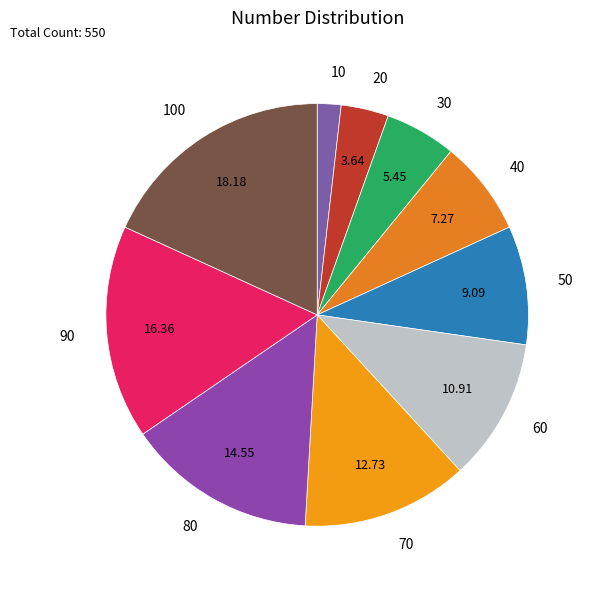

Is there a majority slice in this chart?

No